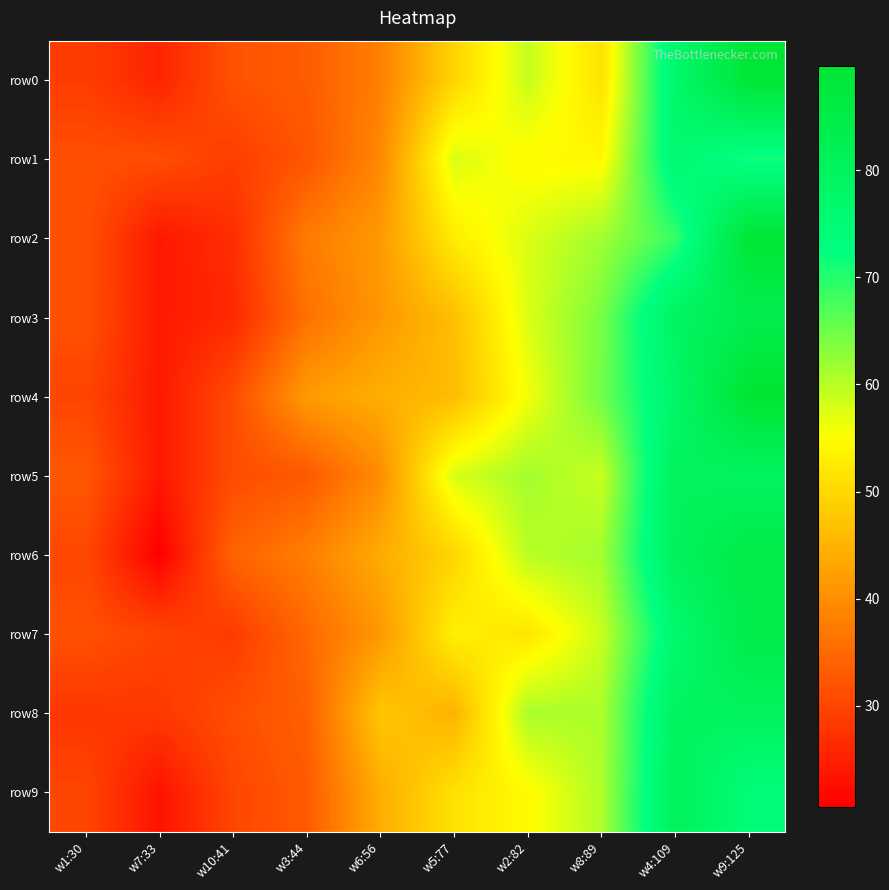

Which series has the largest total across all categories?

row4